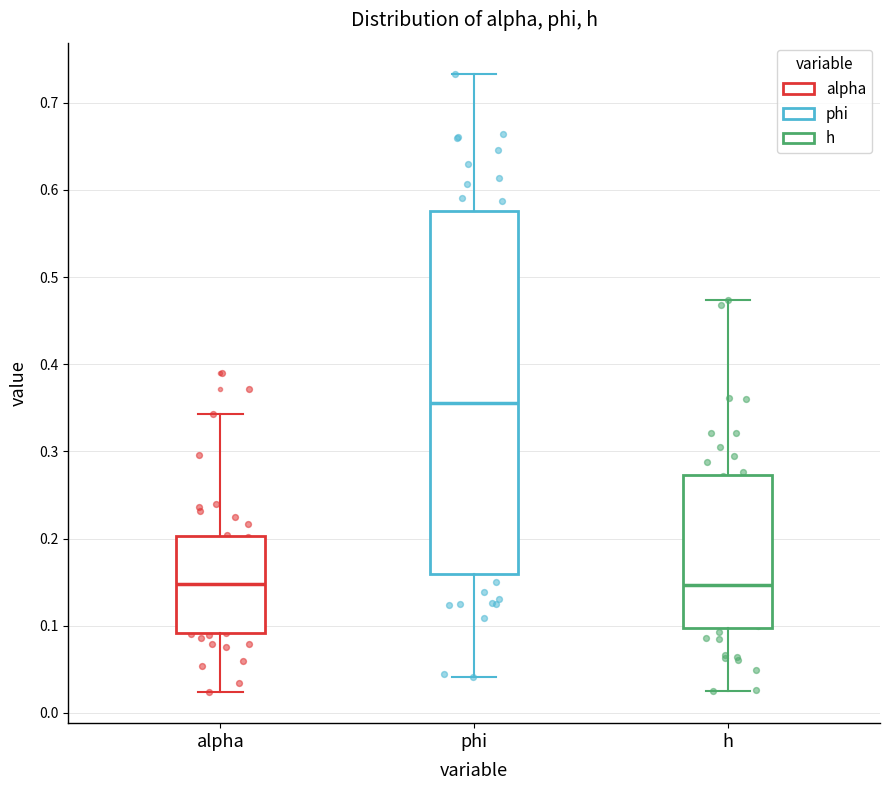

Reading left to right, transcribe this box plot: for each box, give where its median line is, the range the box spans, and where its two whiskers end, as read against the y-axis. The values are not printed on the chart, so give them approximately, as read against the axis.

alpha: median 0.15, box 0.09 to 0.20, whiskers 0.02 to 0.34
phi: median 0.36, box 0.16 to 0.58, whiskers 0.04 to 0.73
h: median 0.15, box 0.10 to 0.27, whiskers 0.02 to 0.47